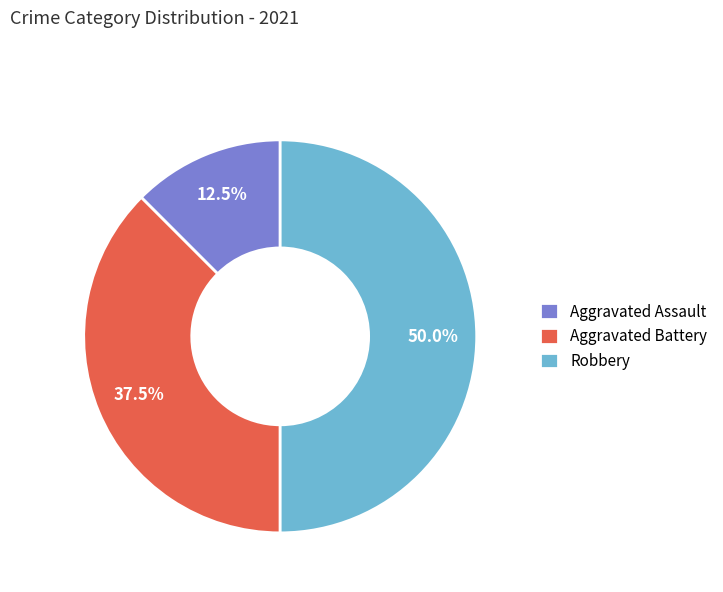

Is Aggravated Battery the majority of the pie?

No